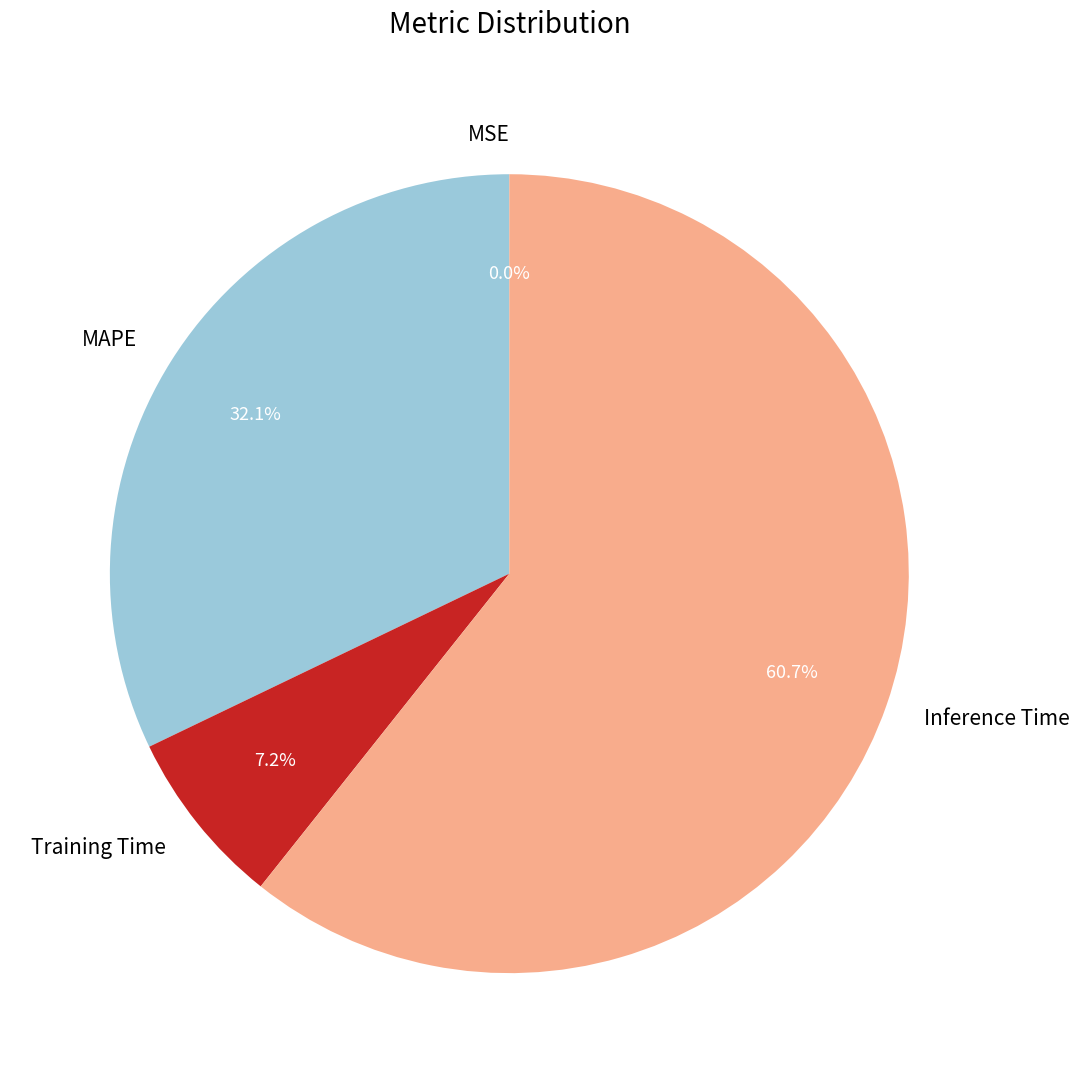

How much of the chart is everything except Training Time?

92.8%